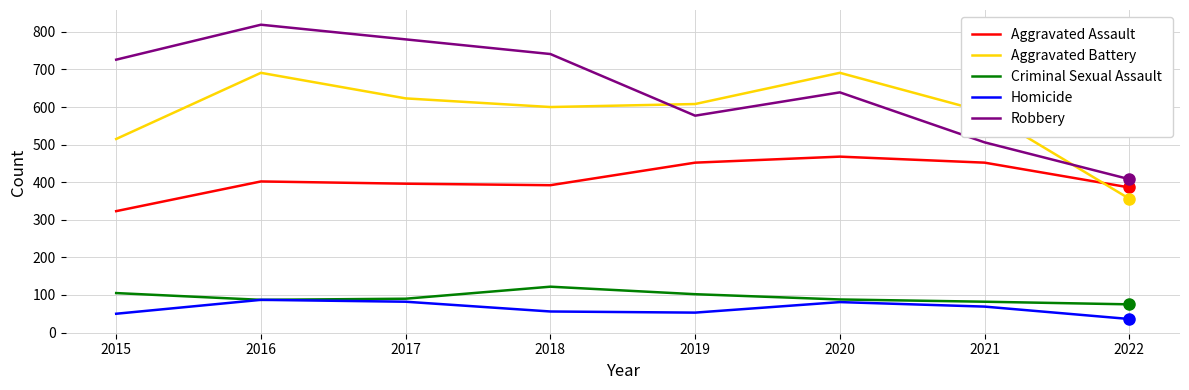

What are all the series names shown in the legend?

Aggravated Assault, Aggravated Battery, Criminal Sexual Assault, Homicide, Robbery